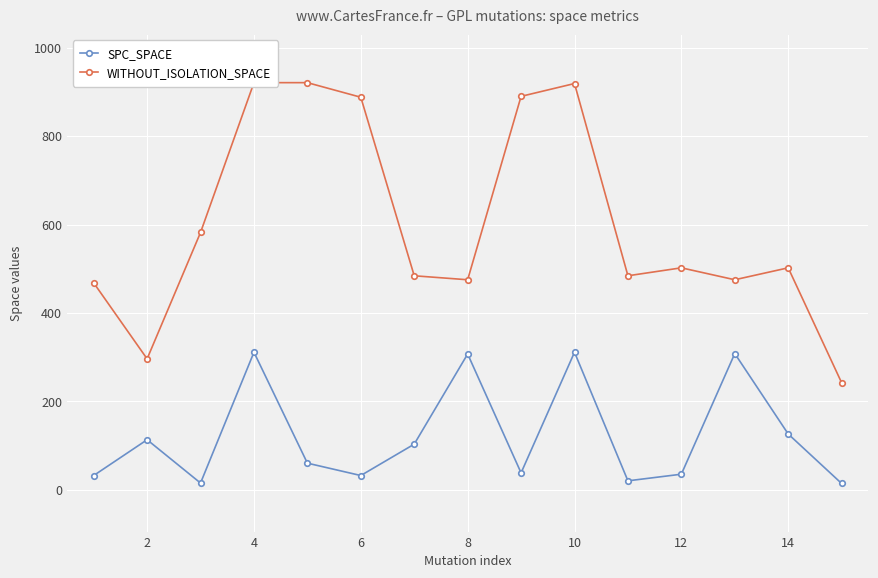

In SPC_SPACE, how many points are lower than both neighbors (excluding endpoints)?

4